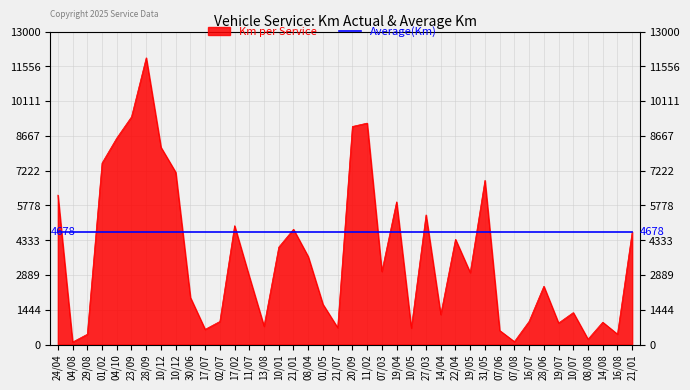

What are all the series names shown in the legend?

Km per Service, Average(Km)